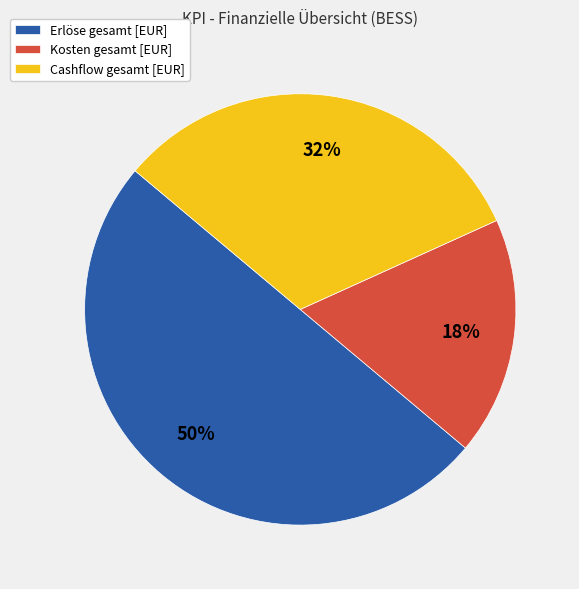

What is the ratio of the value at Kosten gesamt [EUR] to the value at Cashflow gesamt [EUR]?

0.6